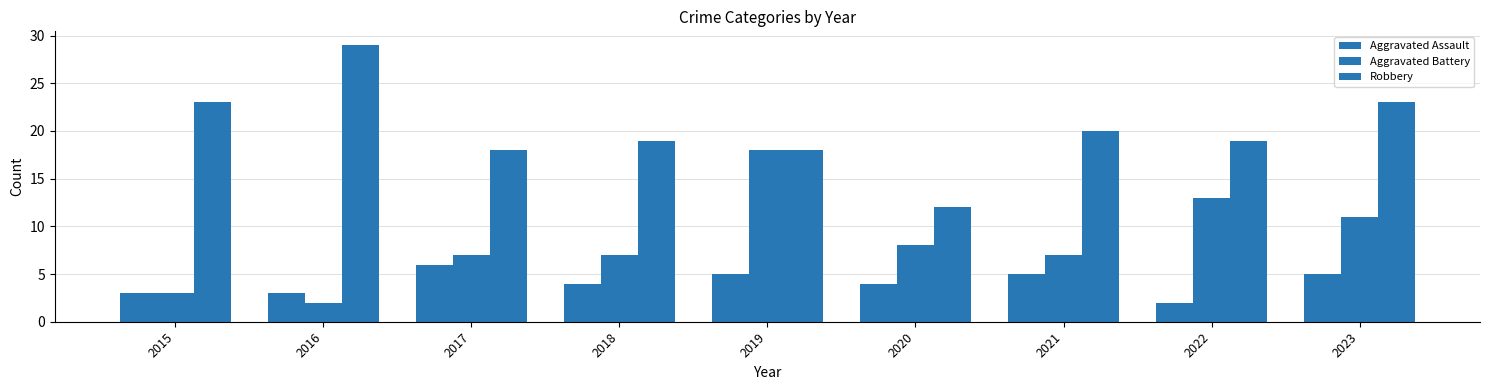

Count the number of categories in the chart.

9